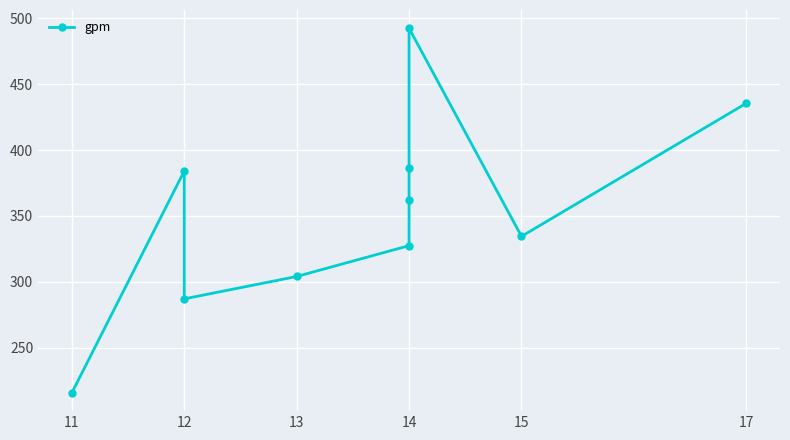

Which label corresponds to the smallest value in the chart?

11